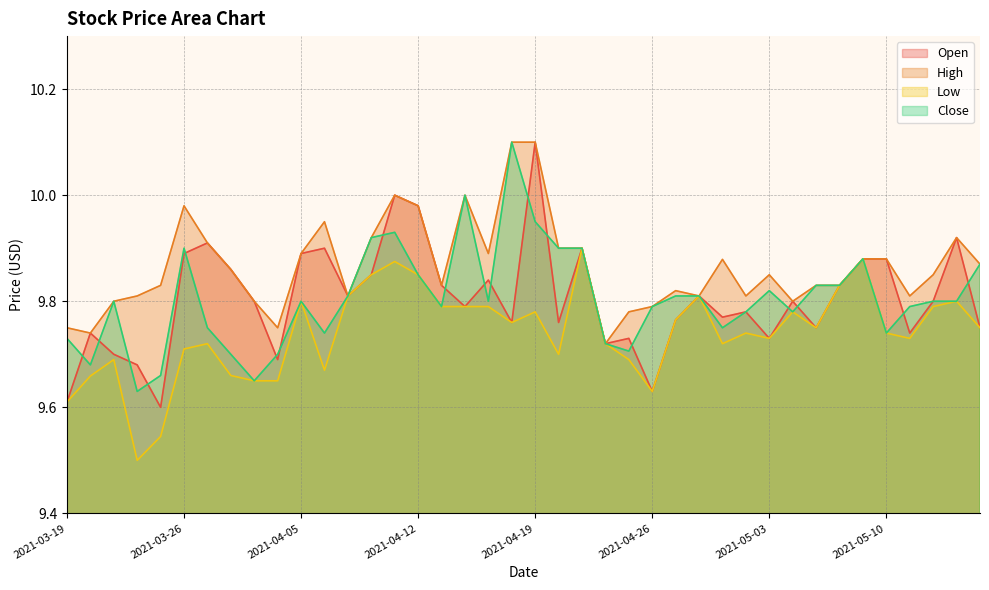

Does the chart display data point markers on the line(s)?

No